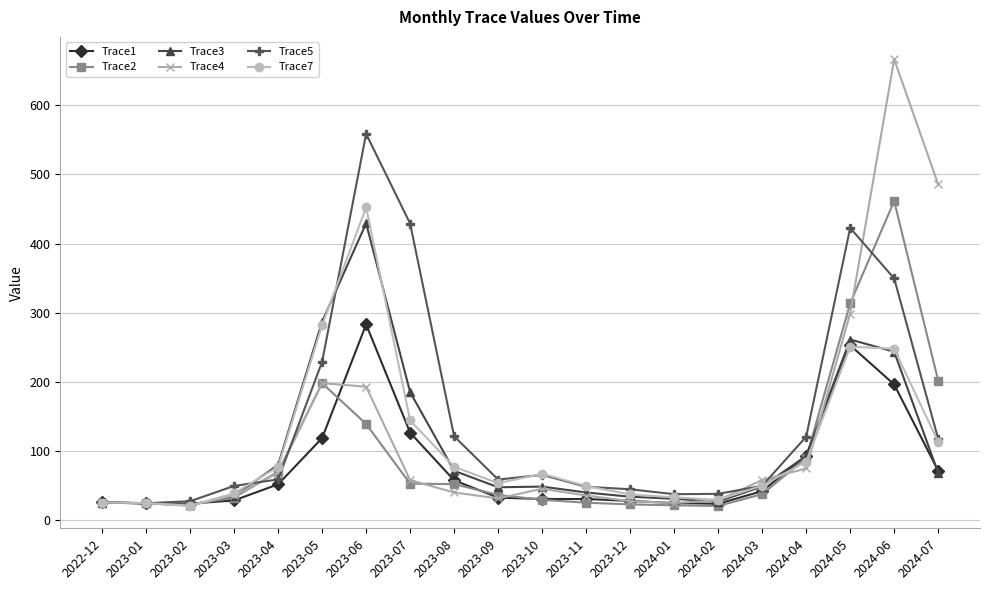

What is the total value across all series at 2024-05?

1800.6